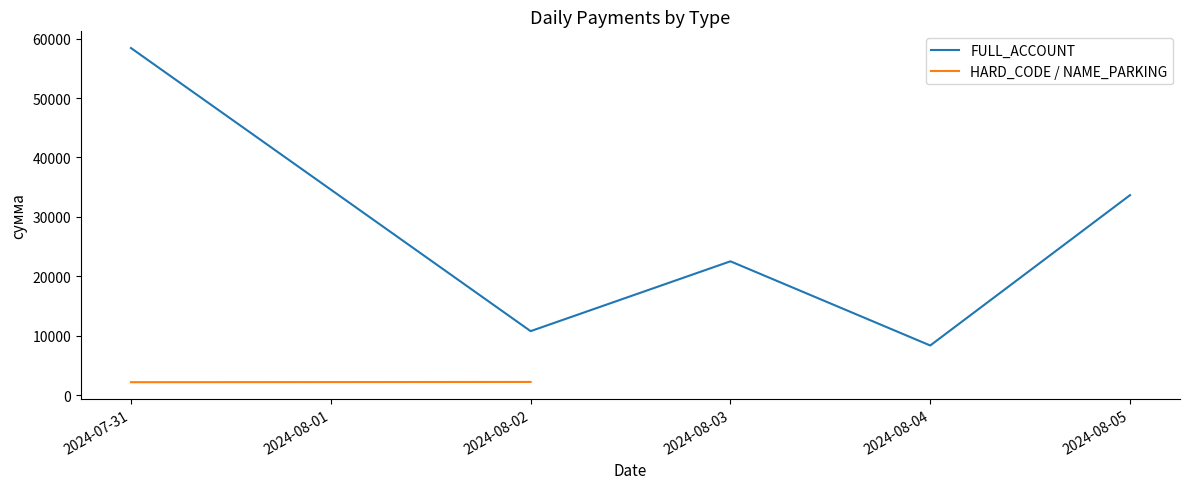

At how many categories does at least one series exceed 19746?

3